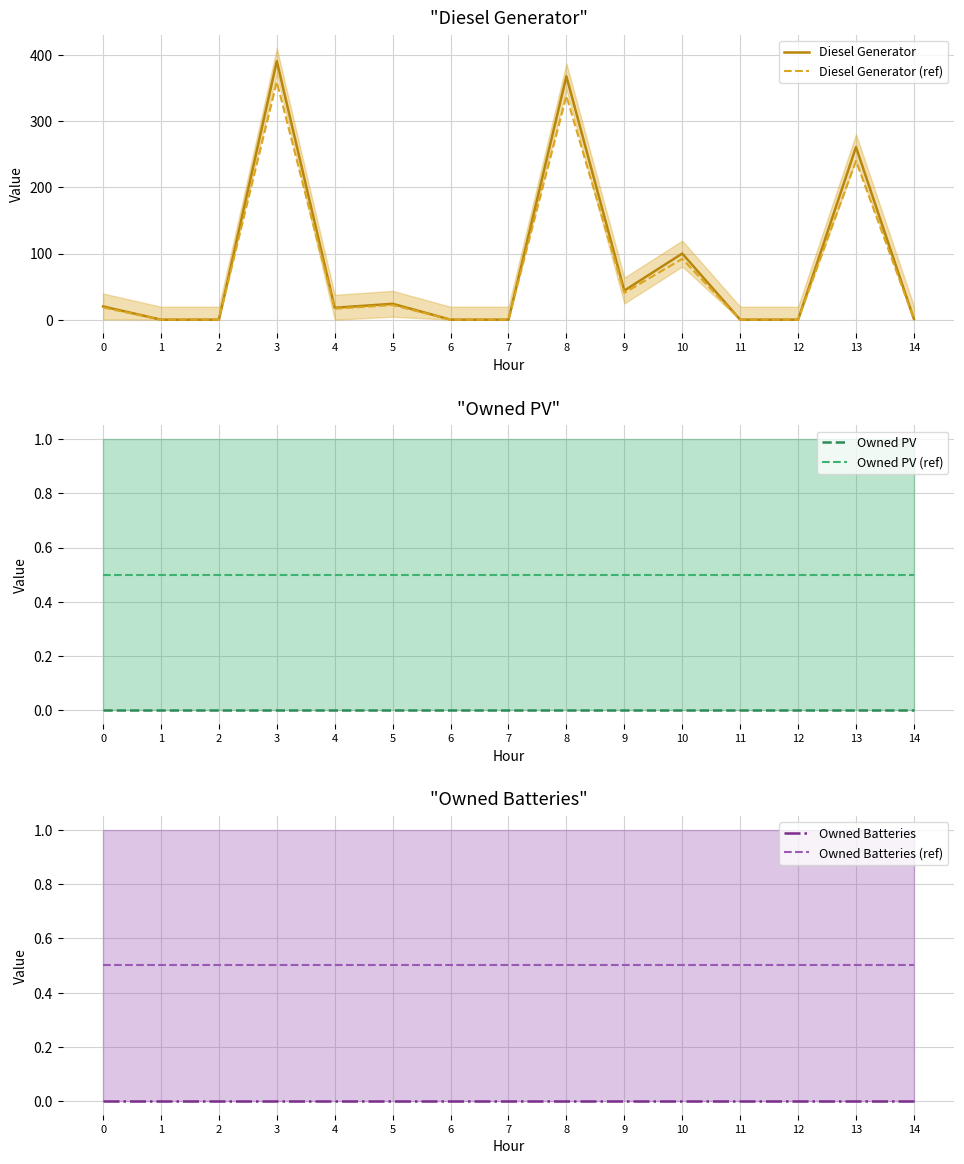

True or false: Owned PV (ref) has more than 0 interior local peaks.

False